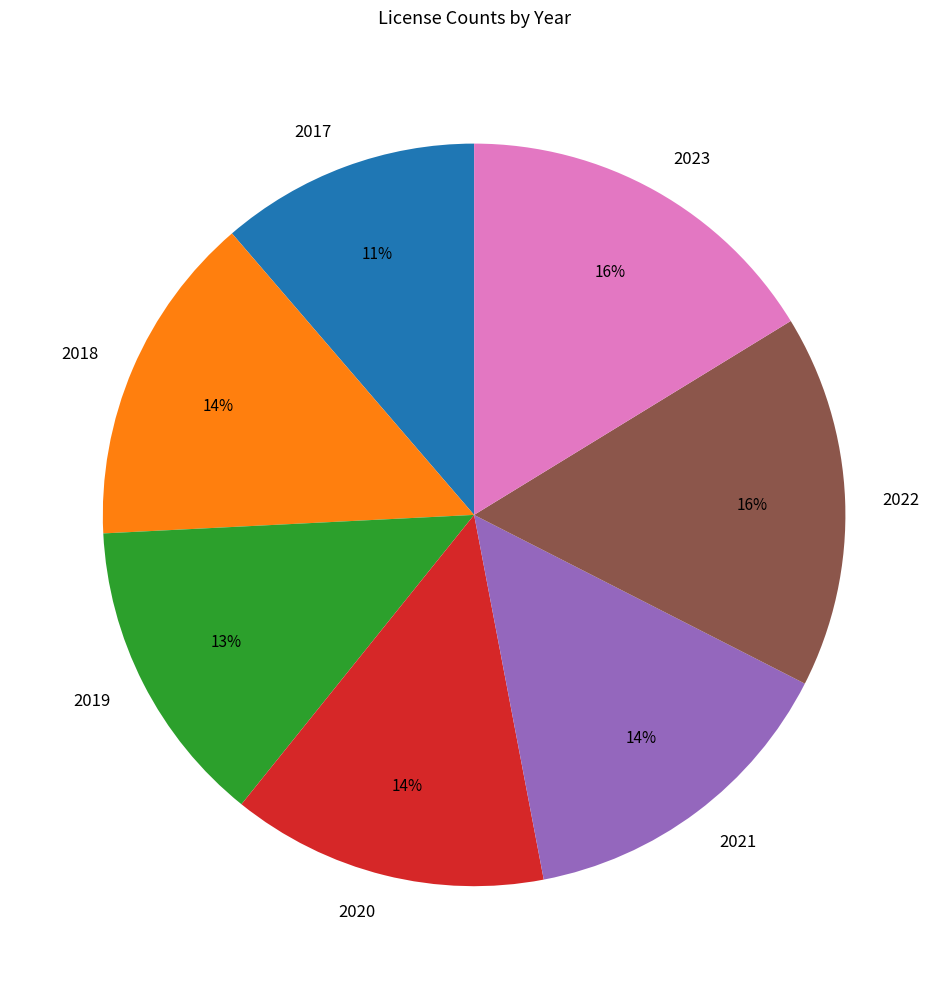

How many slices are in this pie chart?

7